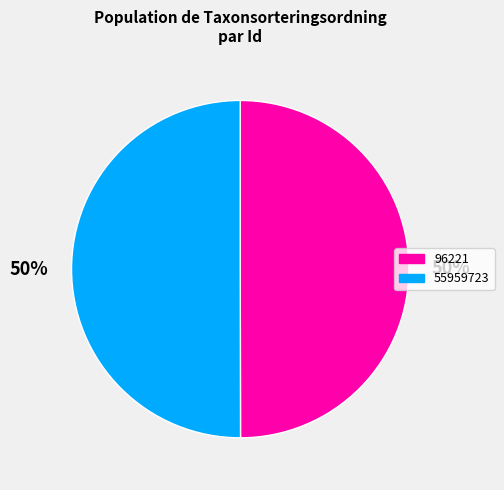

Is the sum of 55959723 and 96221 greater than half?

Yes